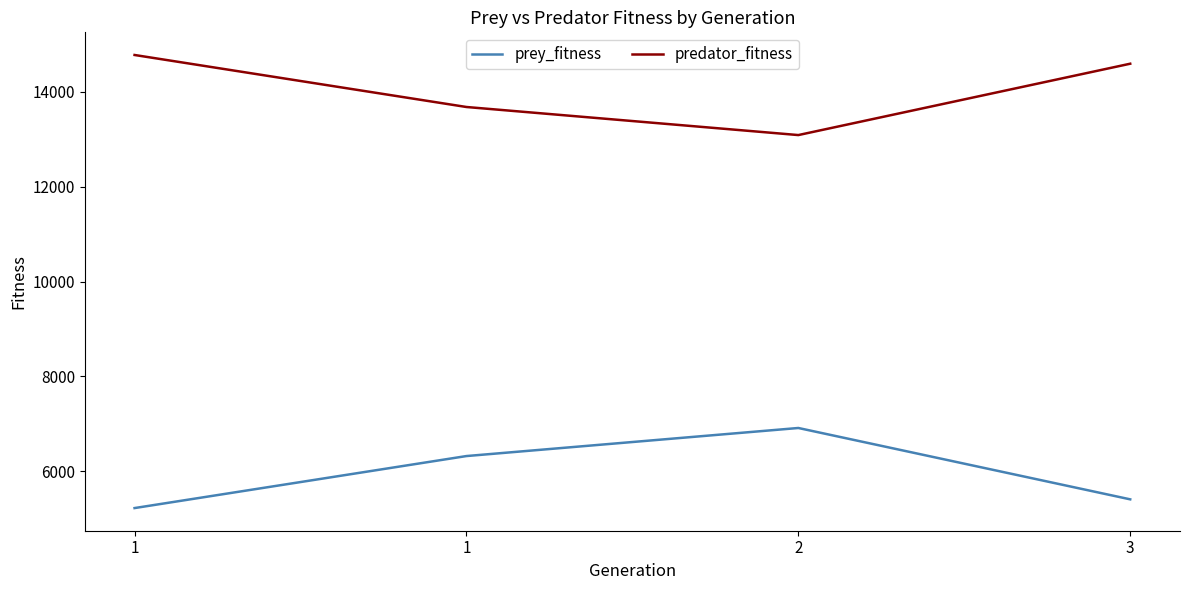

The value of prey_fitness at 1 is 1977. True or false?

False